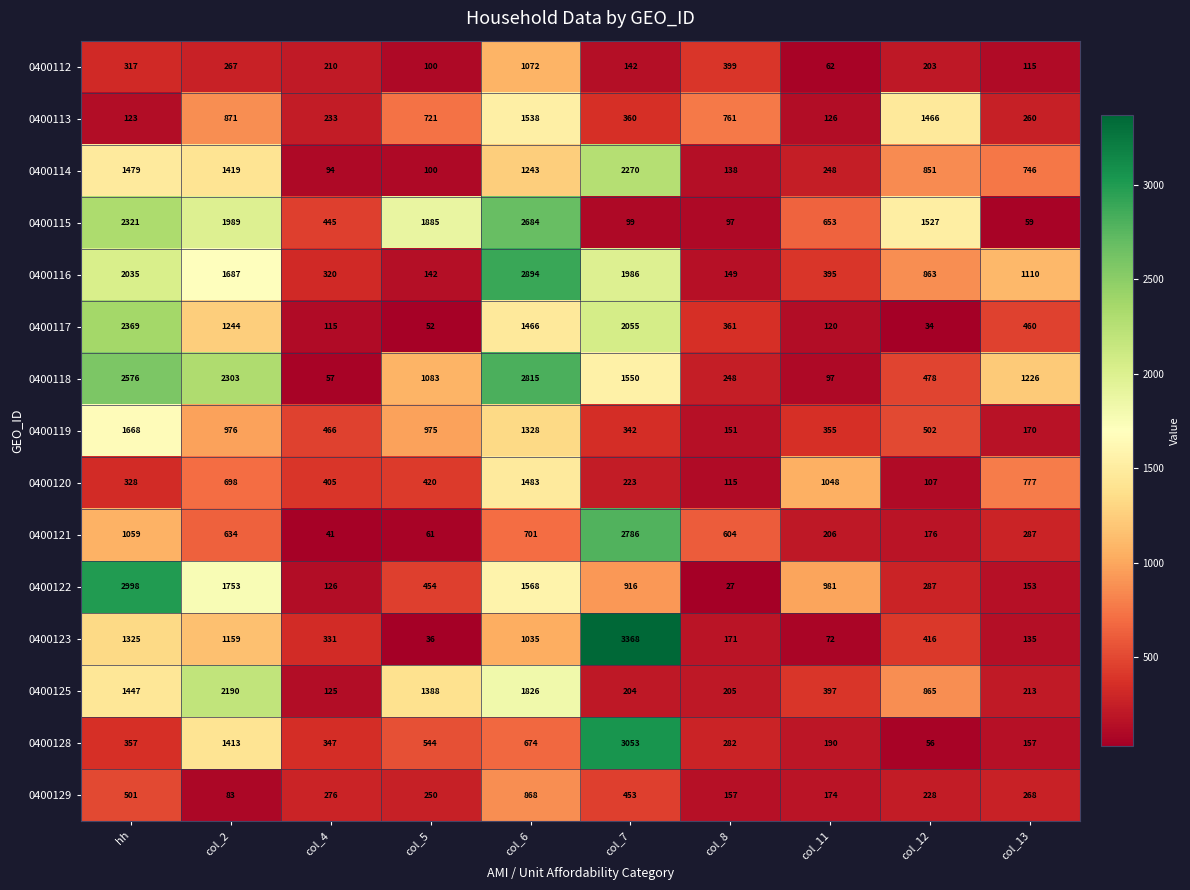

What value does the 0400121 series have at col_12?

176